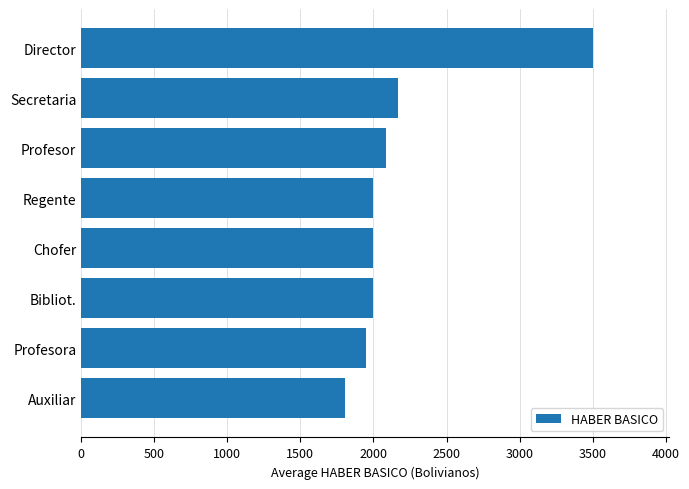

At which label is the value closest to 2652?

Secretaria